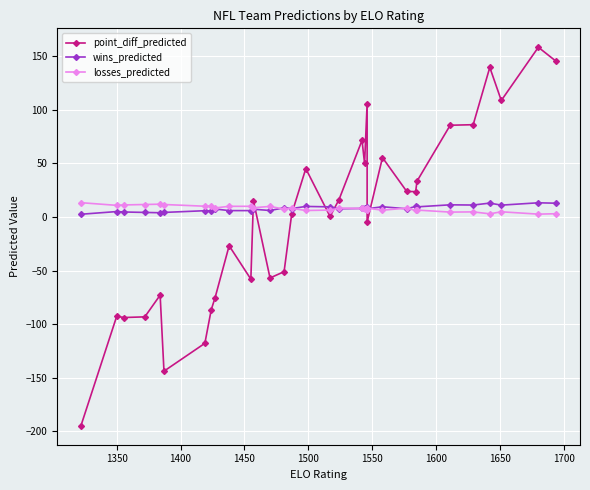

How many values in the point_diff_predicted series are below 15?

16